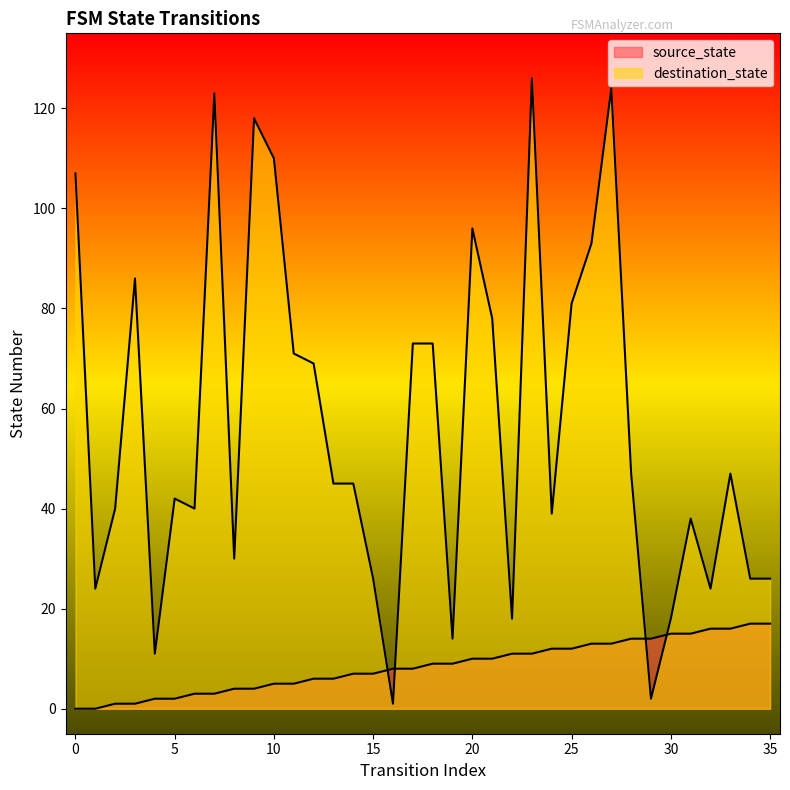

What is the value of the source_state point at the 8th from the left?

3